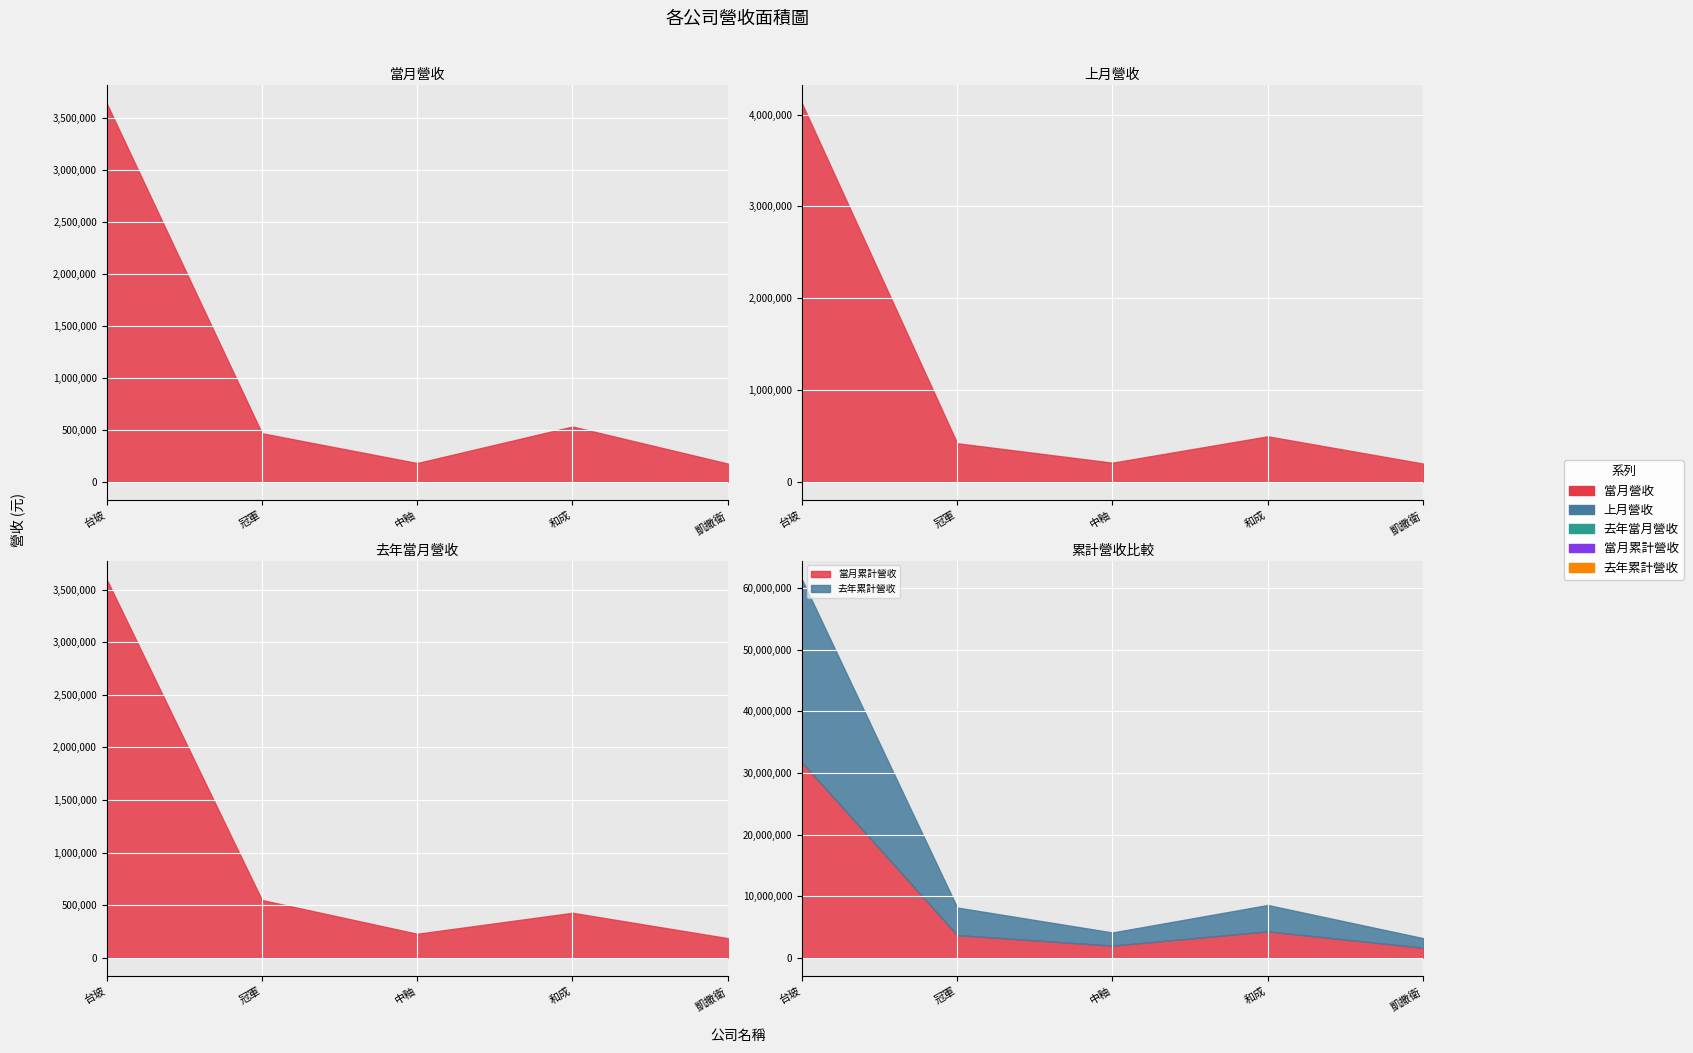

True or false: 當月累計營收 and 當月營收 intersect in this chart.

False